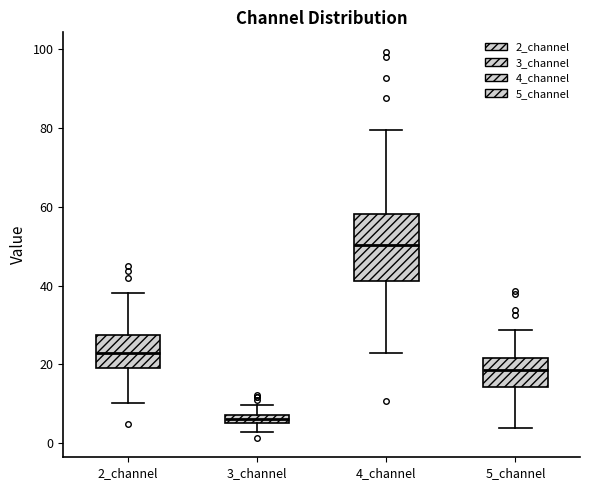

Where does the lower whisker of the box for 2_channel end on the y-axis? The values are not printed on the chart, so give them approximately, as read against the axis.

10